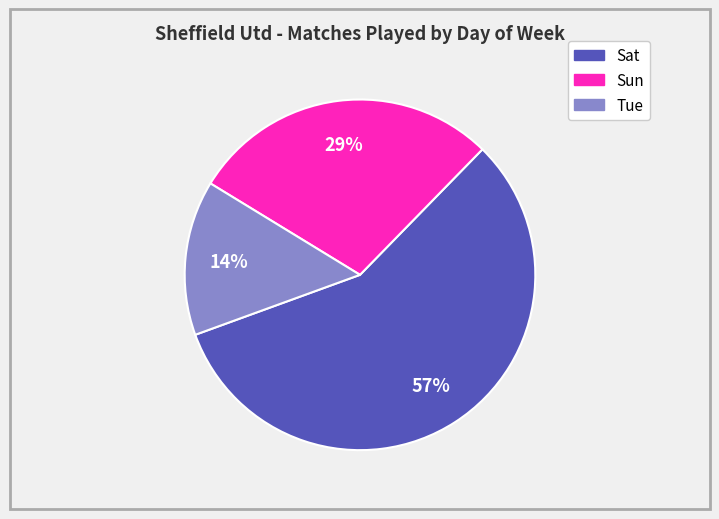

Is it true that Tue is 14% of the pie?

True